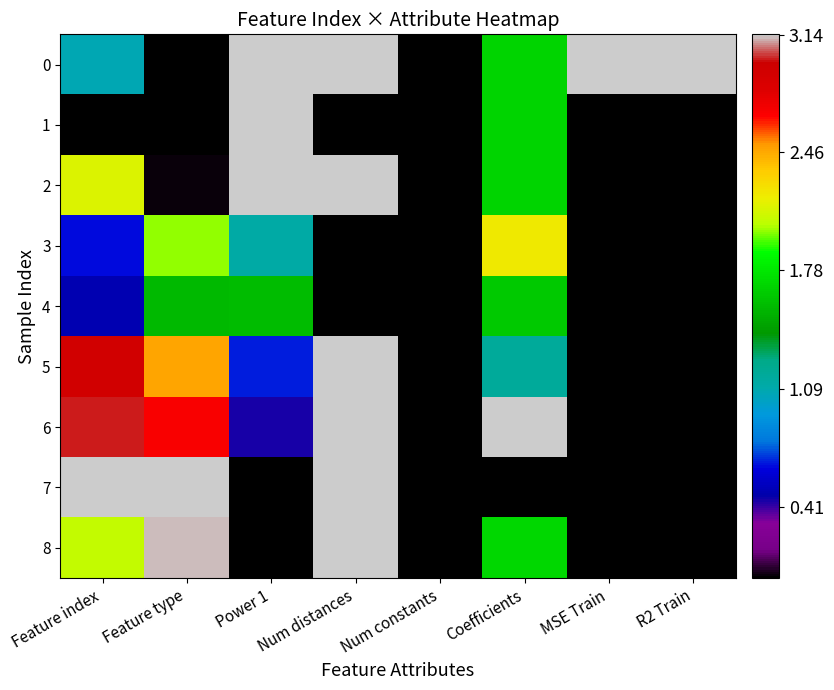

At which category does the chart reach its minimum across all series?

Num constants